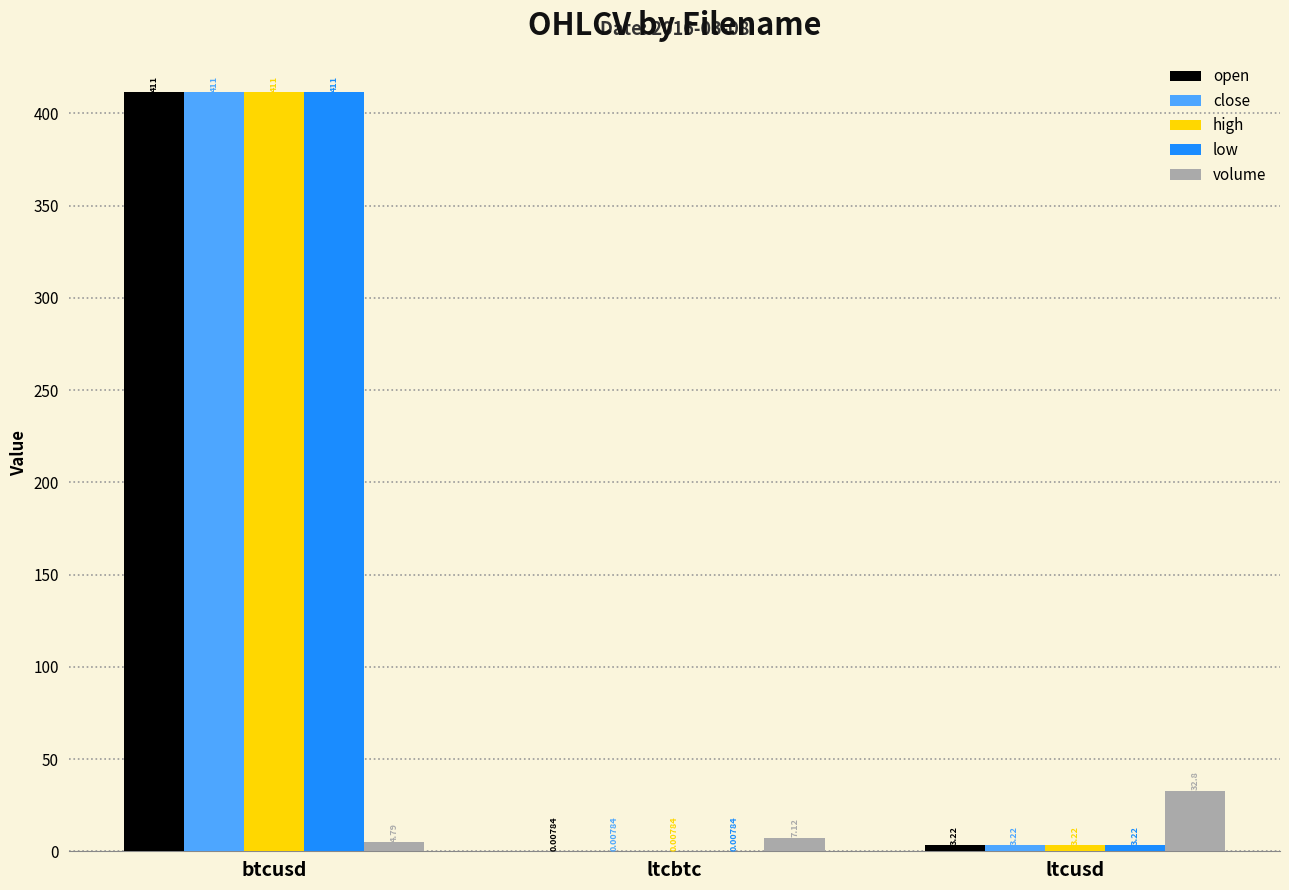

What is the maximum value for volume?

32.8